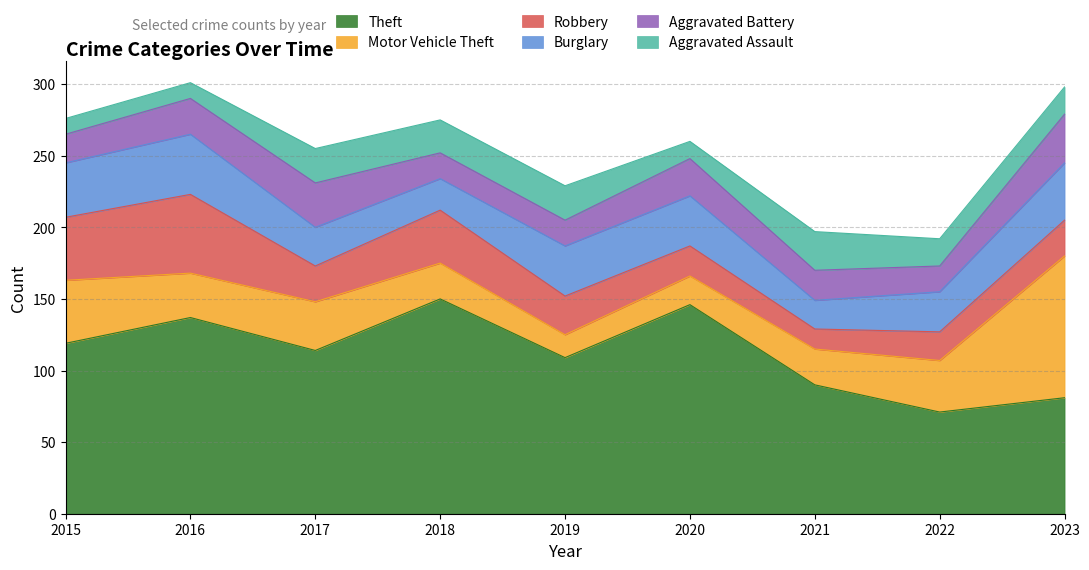

The value of Burglary at 2016 is 42. True or false?

True